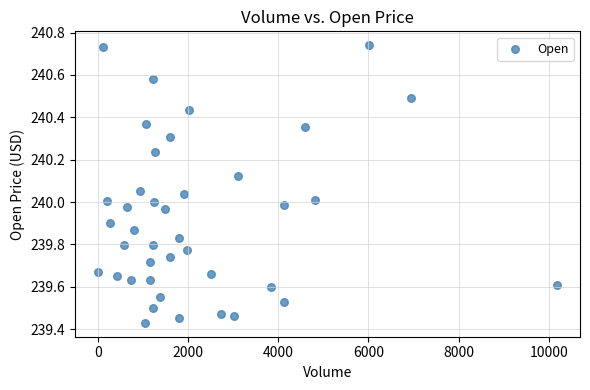

What is the range of Y values (max minus min)?

1.3